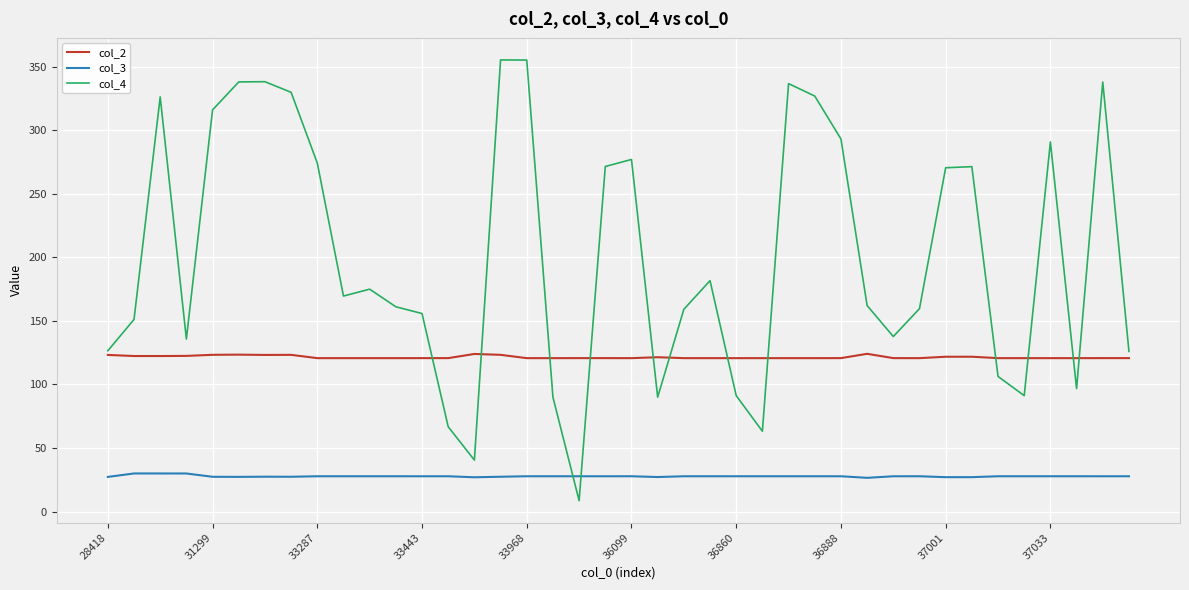

True or false: col_2 and col_3 cross at least once.

False